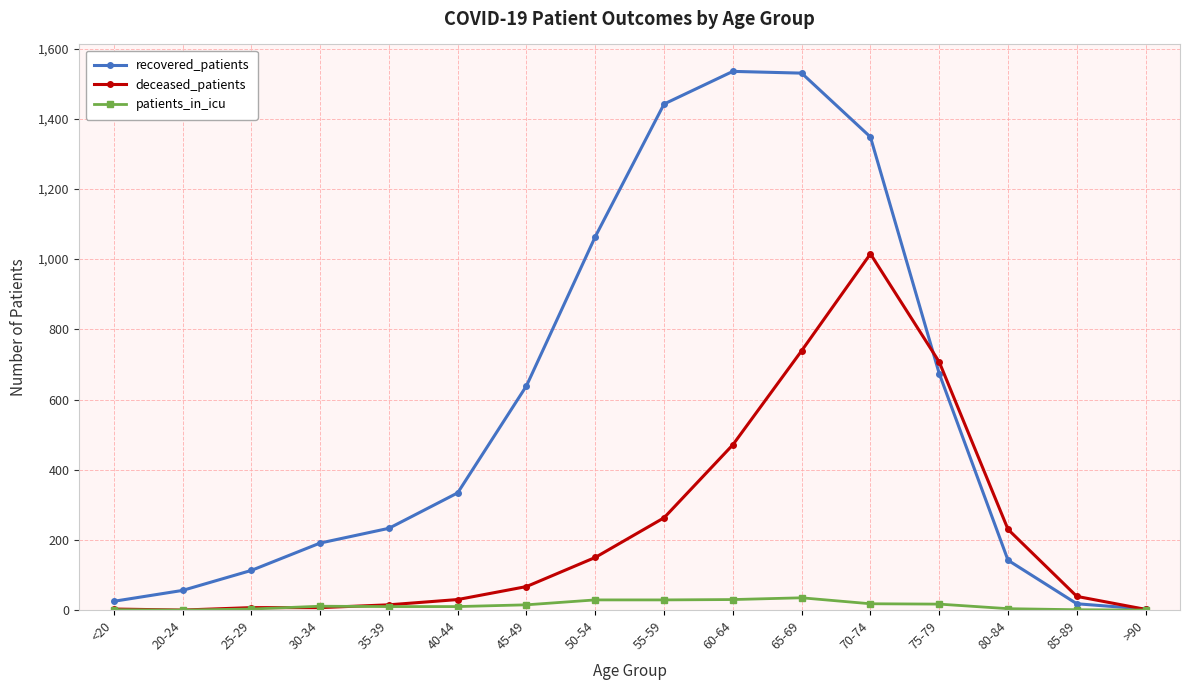

What position from the right is 50-54?

9